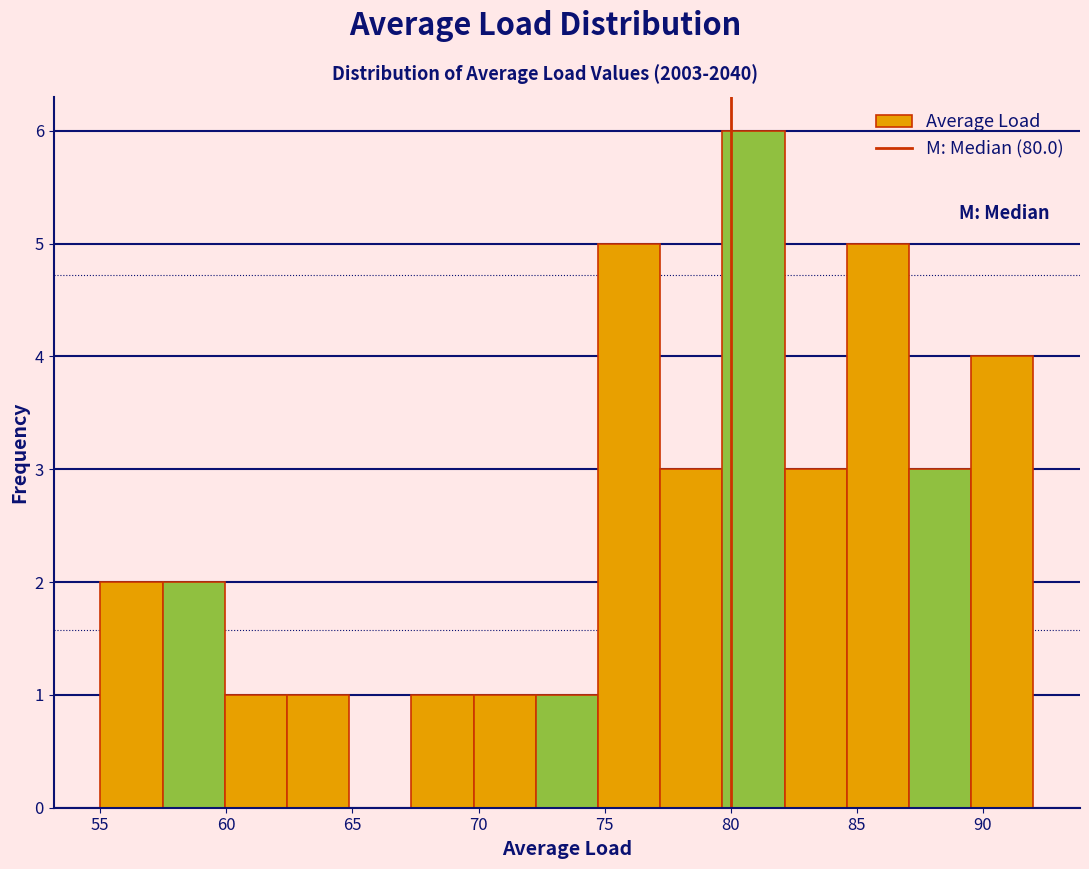

How tall is the bar that spans 89.5 to 92.0 on the x-axis? Neither the bar edges nor the heights are printed on the chart, so give them approximately, as read against the axes.

4